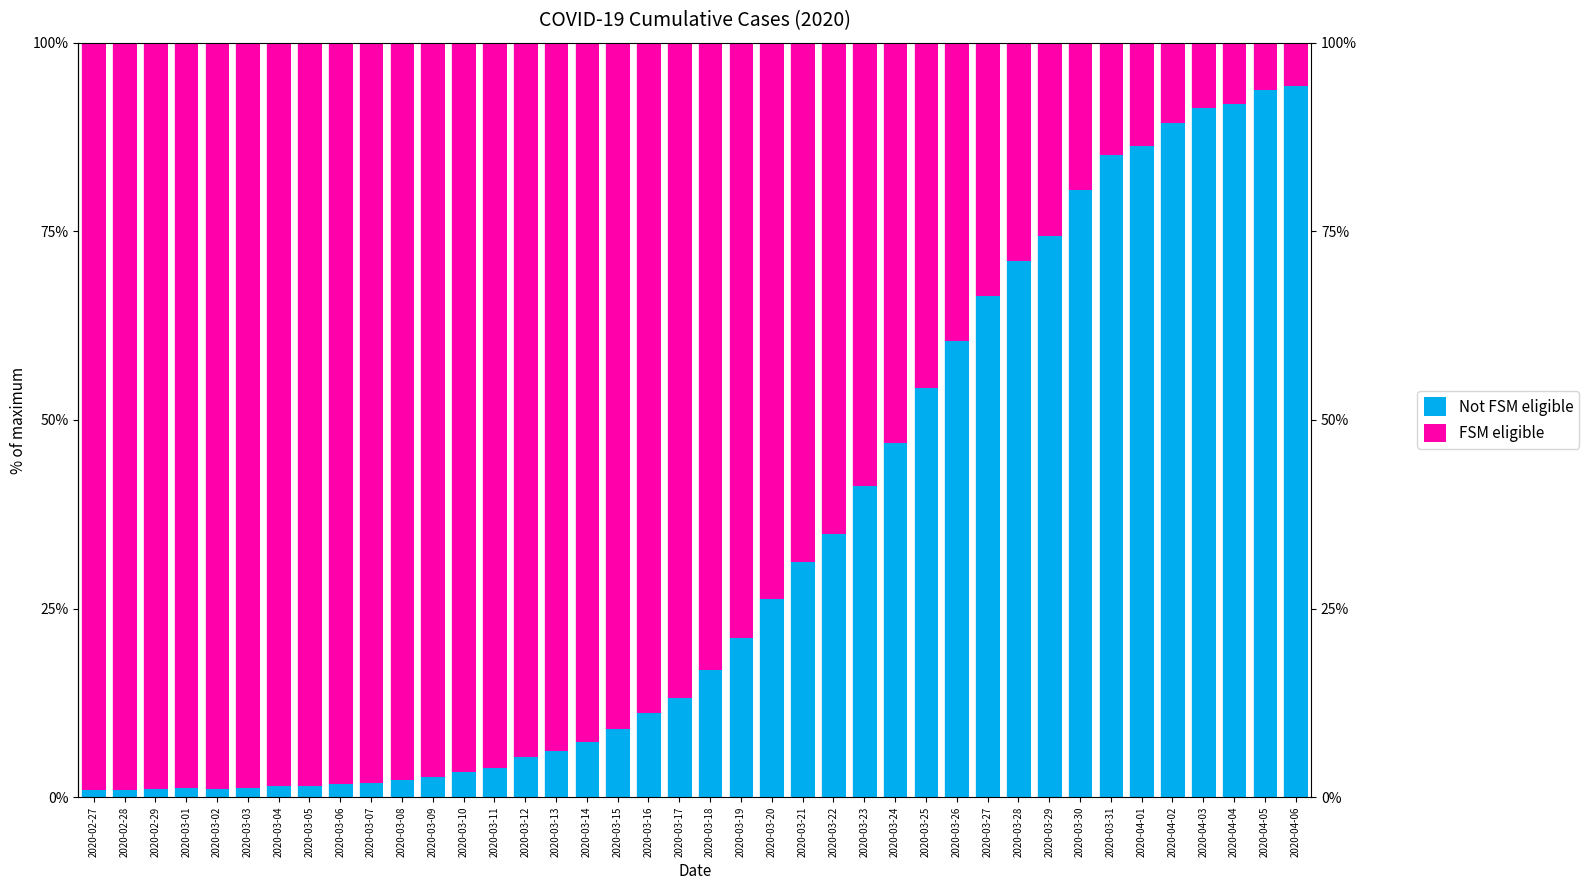

Rank the series by their average value, from highest to lowest.

FSM eligible, Not FSM eligible